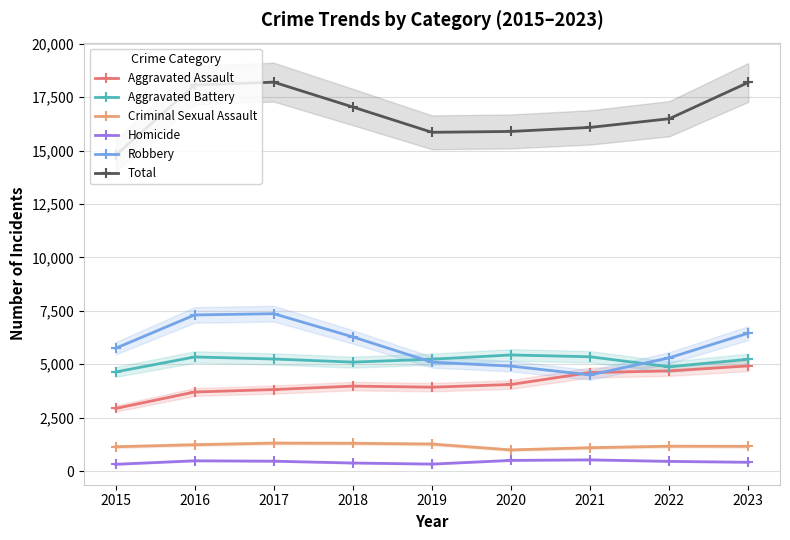

At how many categories does at least one series exceed 1595?

9